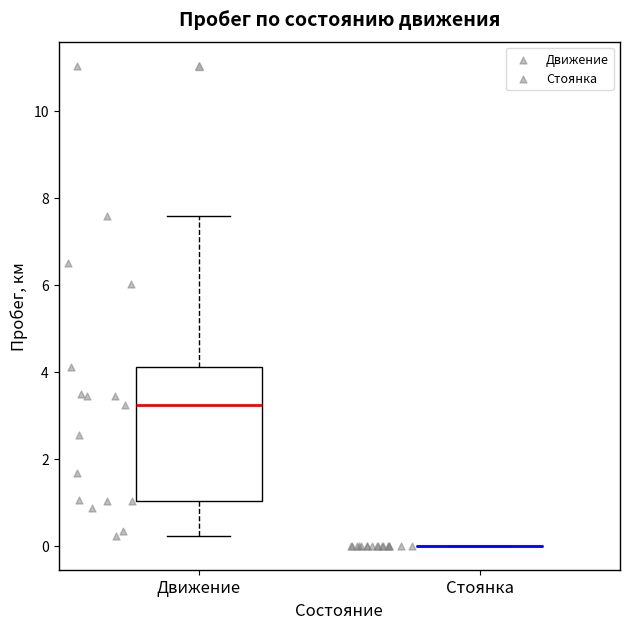

Reading left to right, read every box against the y-axis: the position of its median line, the range the box covers, and the ends of its whiskers. The values are not printed on the chart, so give them approximately, as read against the axis.

Движение: median 3.2, box 1.0 to 4.2, whiskers 0.2 to 7.6
Стоянка: box collapsed to a line at 0.0, whiskers 0.0 to 0.0